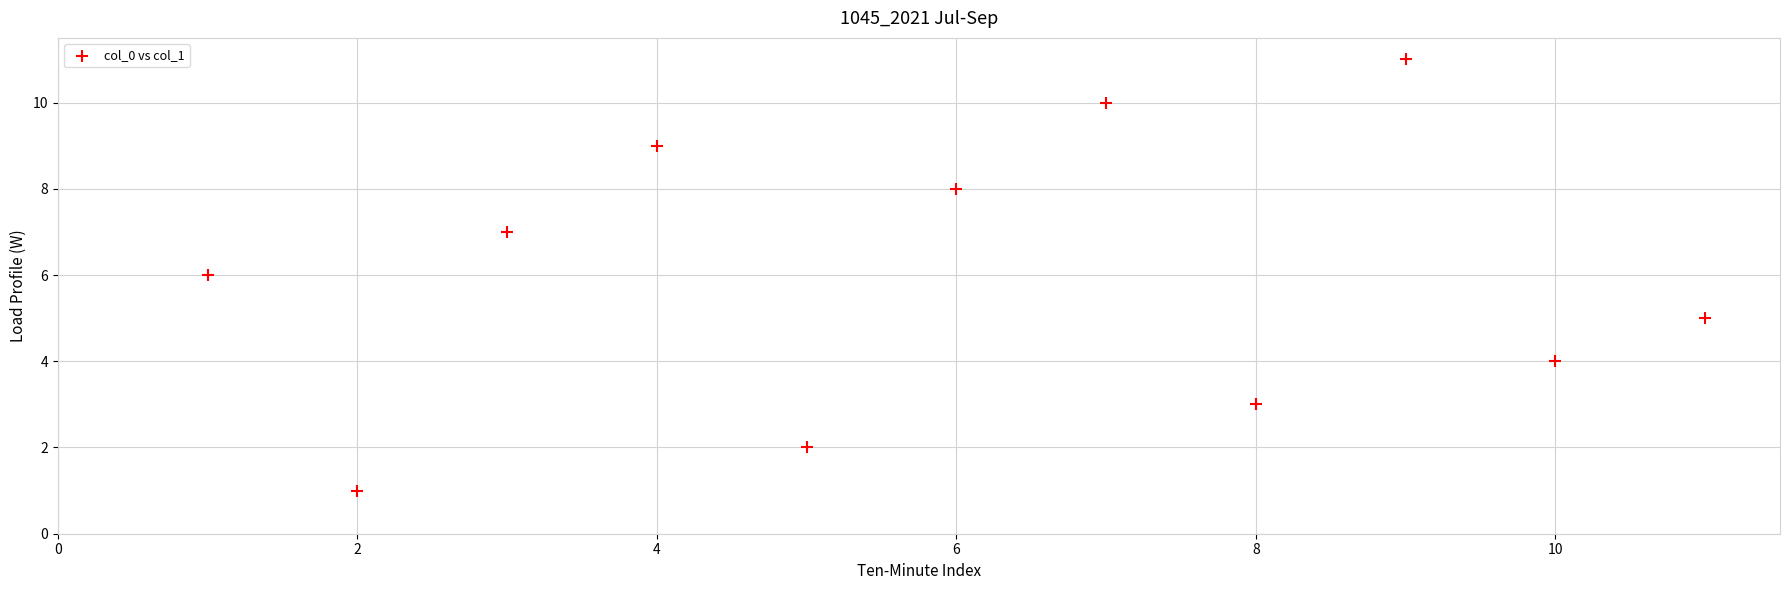

What is the average Y value?

6